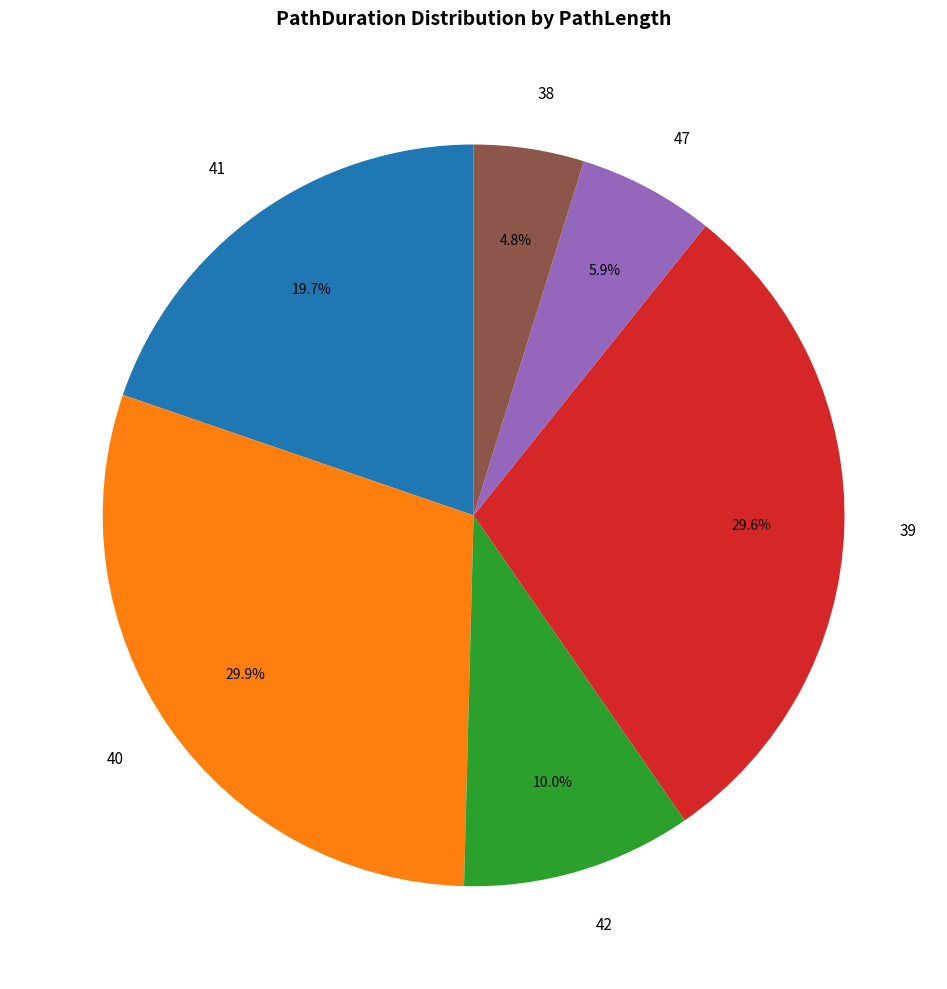

To the nearest percent, what portion does 38 represent?

5%